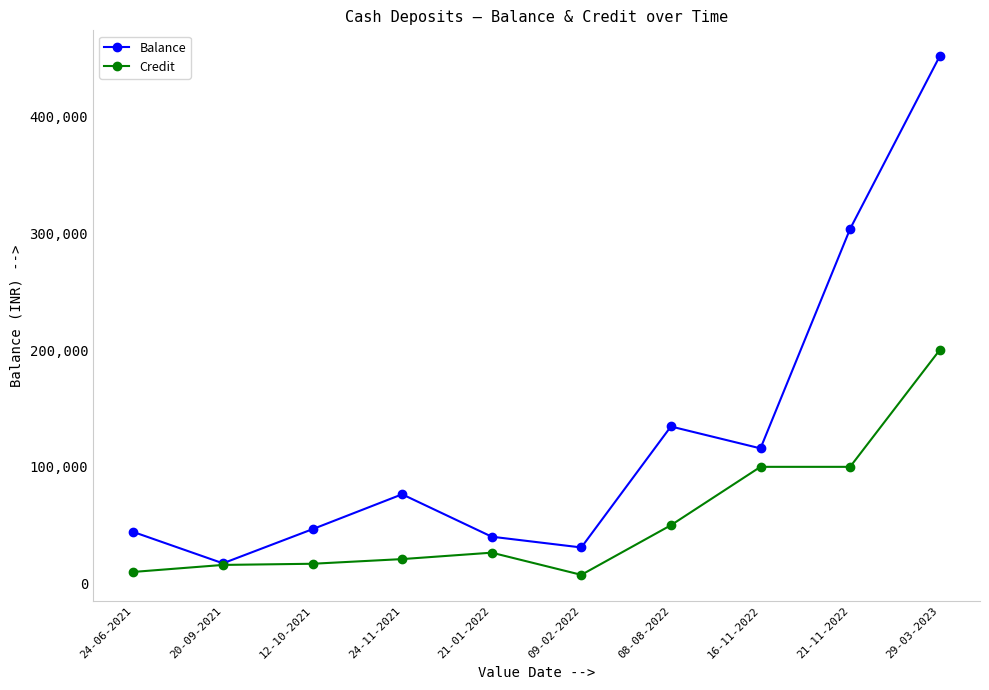

Which series has the largest range (max minus min)?

Balance